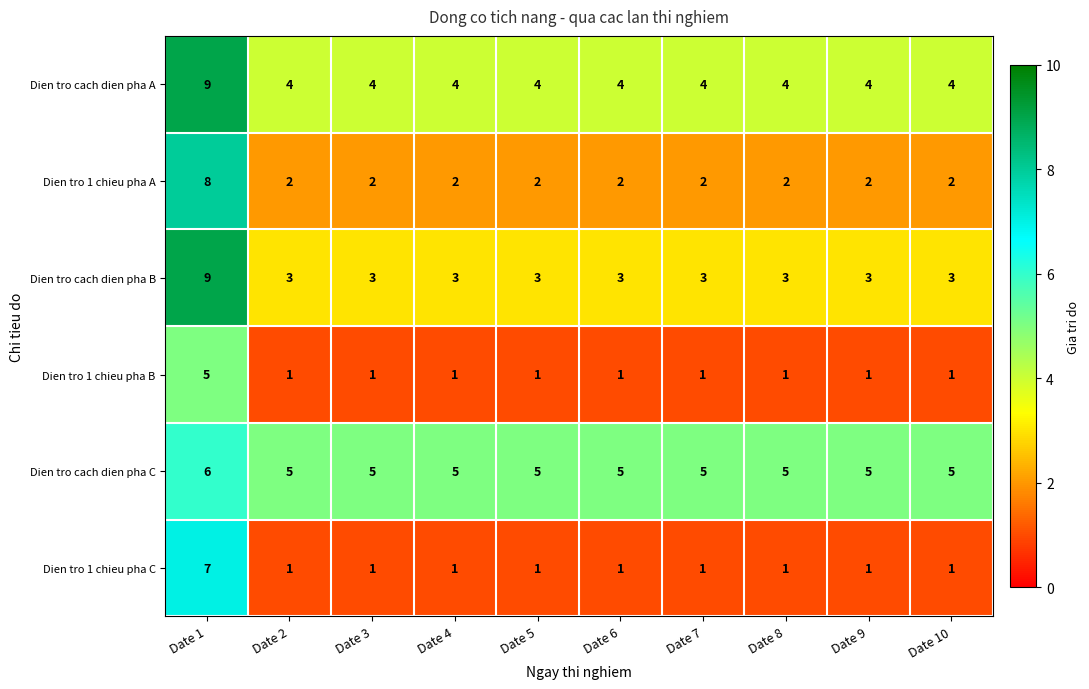

What value does the Dien tro cach dien pha B series have at Date 6?

3